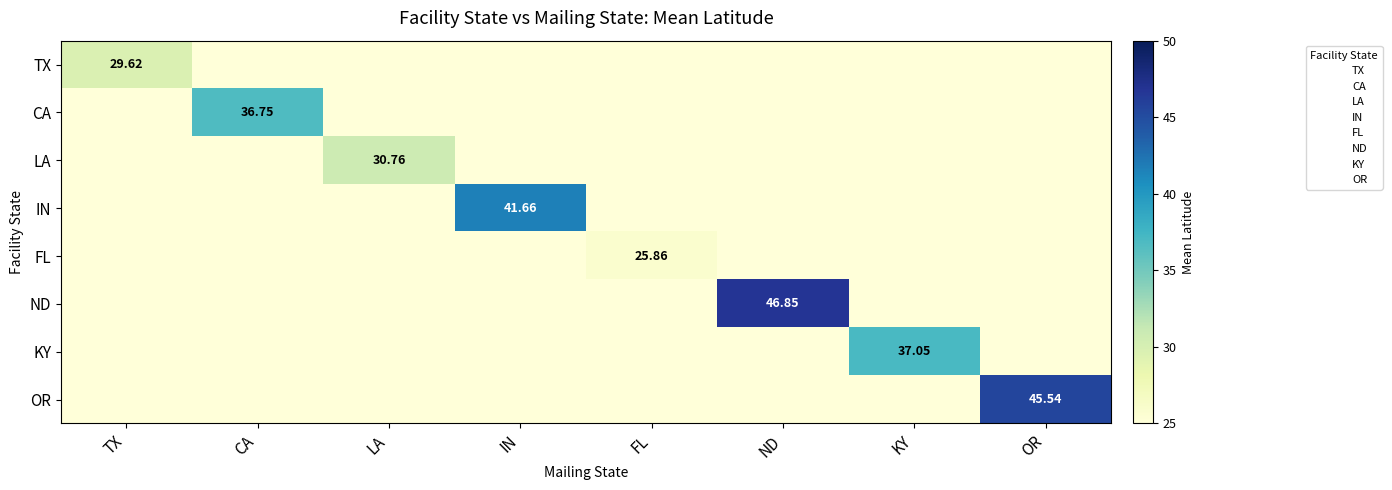

Between IN and KY, which is larger?

IN